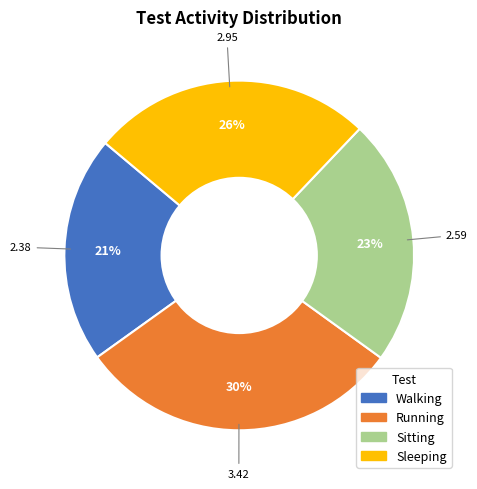

To the nearest percent, what percentage of the pie is Sleeping?

26%